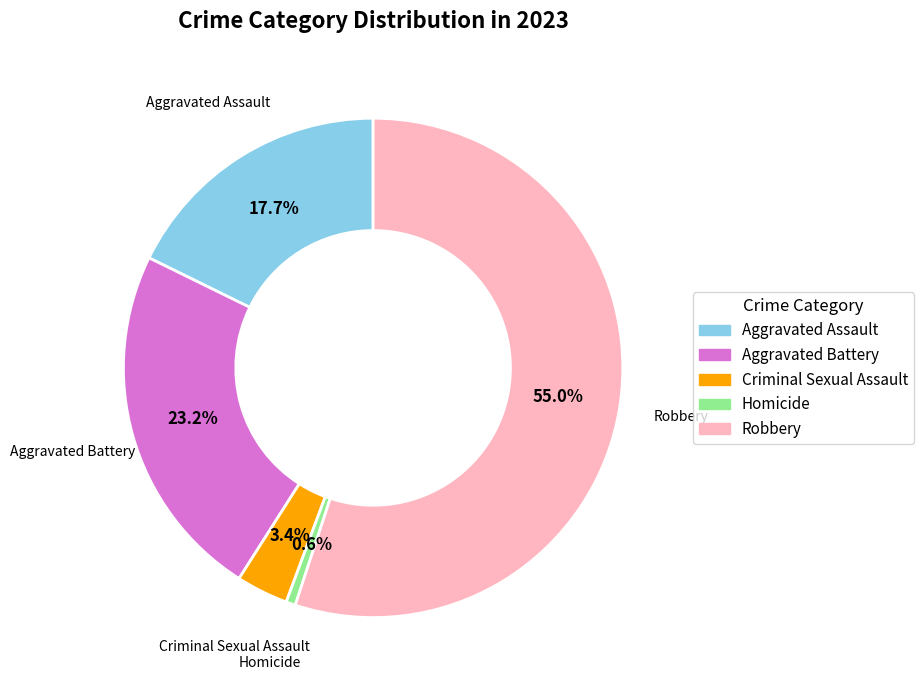

How many slices are in this pie chart?

5